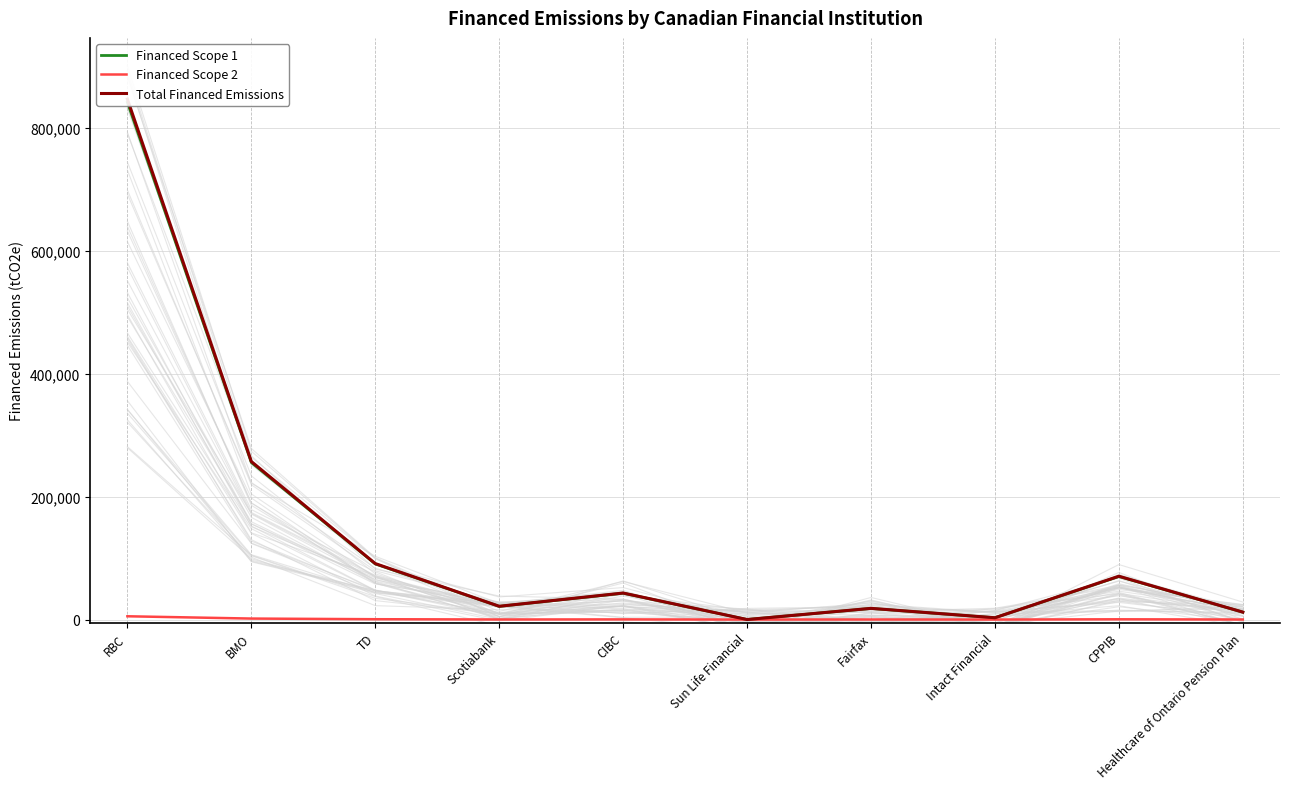

How many lines are shown in the chart?

3